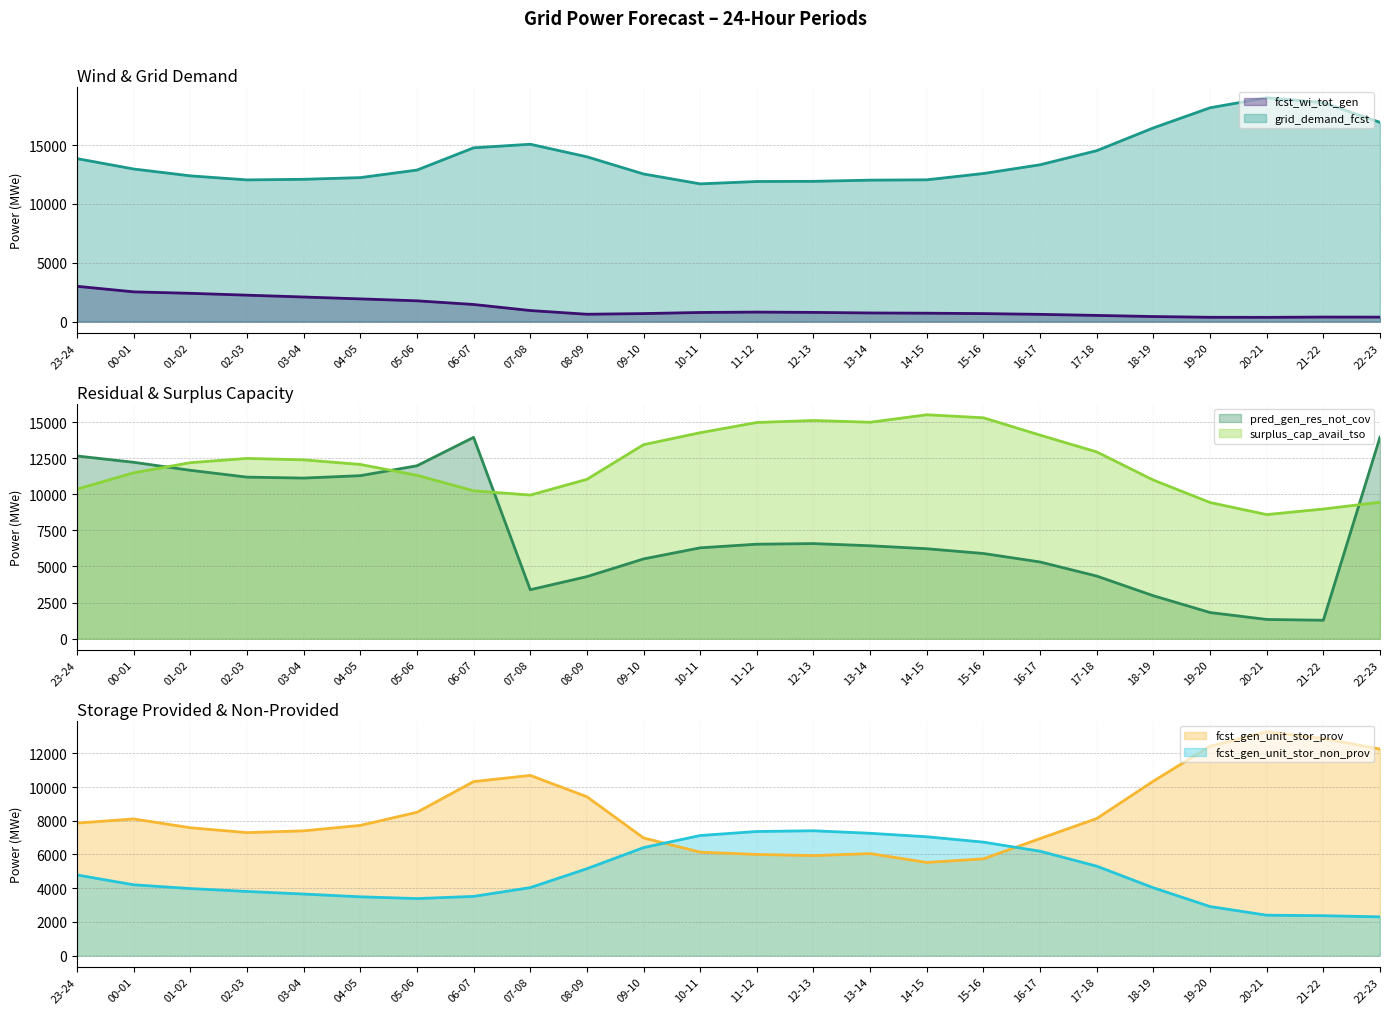

What is the difference between the maximum and minimum values in the fcst_gen_unit_stor_prov series?

7749